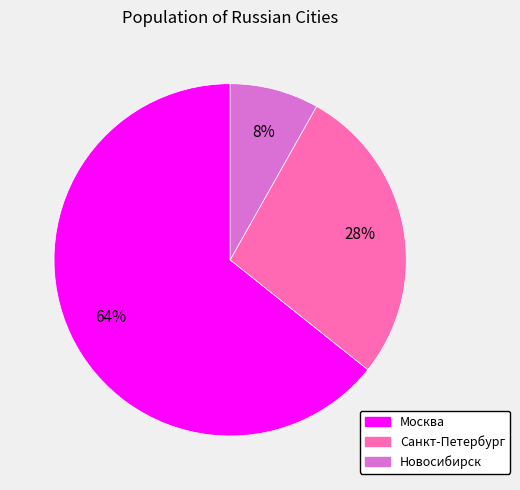

How many segments does this pie chart have?

3